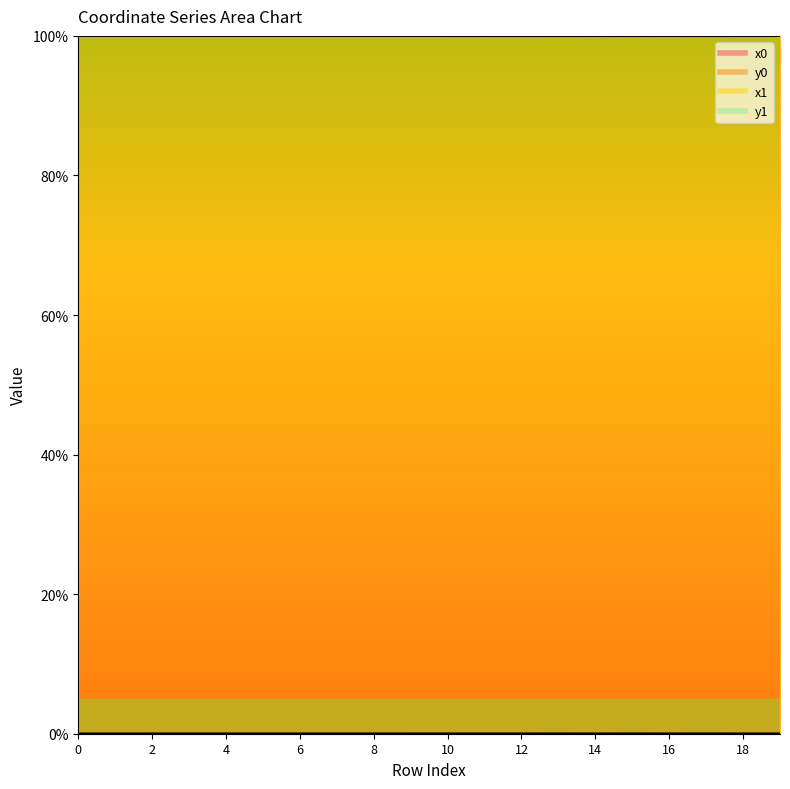

Is it true that x1 equals 134.8 at 6?

False